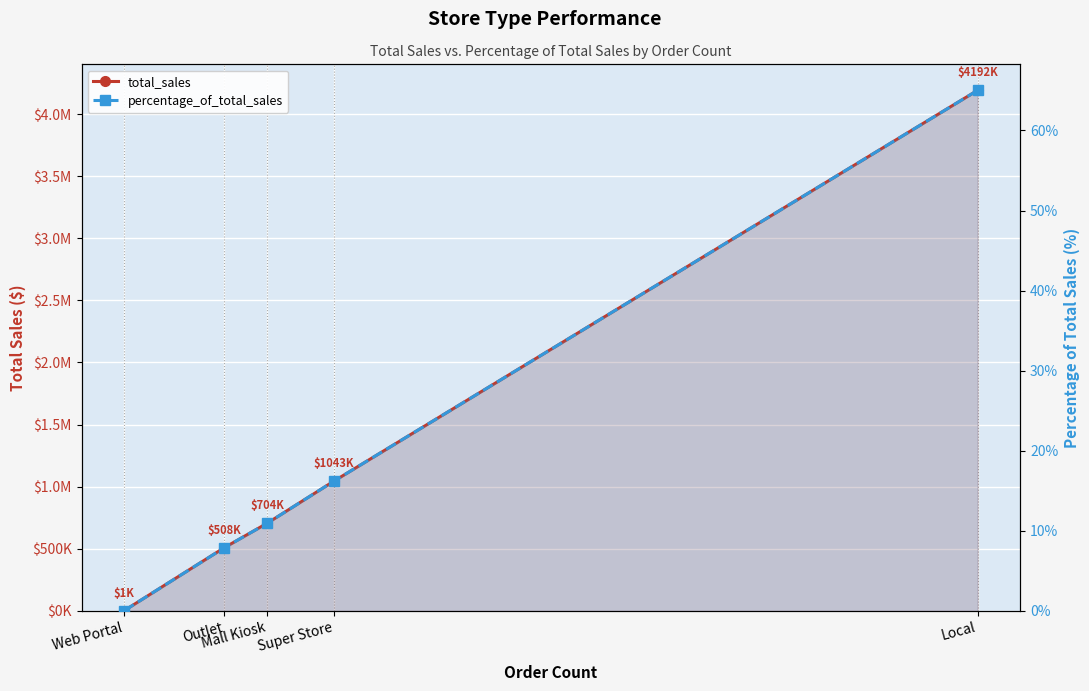

Reading left to right, extract all data points from this chart.

total_sales: Web Portal=1067.8	Outlet=507724.1	Mall Kiosk=704362.4	Super Store=1043067.7	Local=4191902.0
percentage_of_total_sales: Web Portal=0.0	Outlet=7.9	Mall Kiosk=10.9	Super Store=16.2	Local=65.0